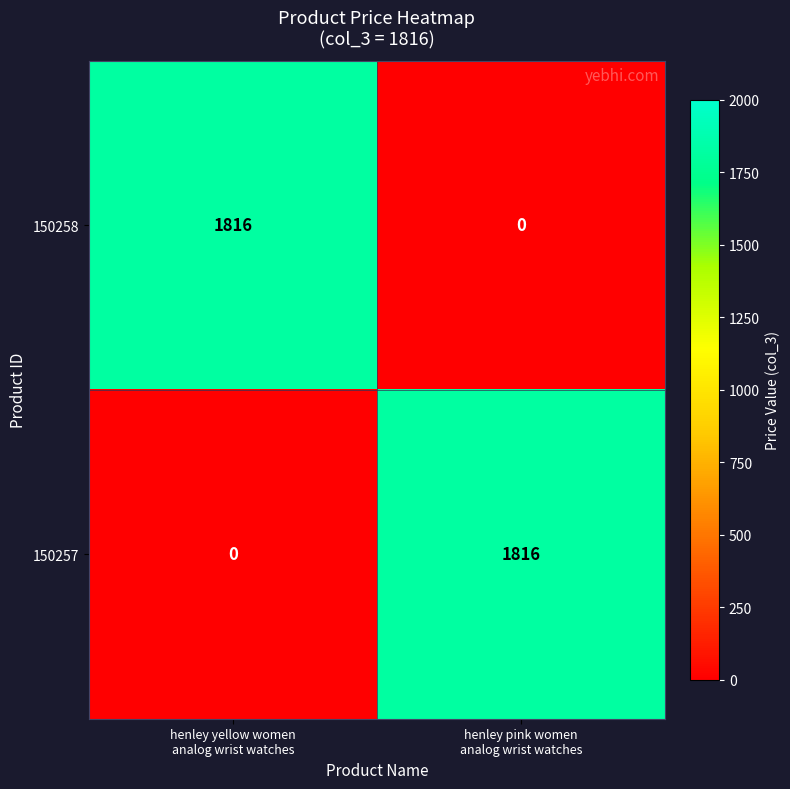

What is the maximum value for 150258?

1816